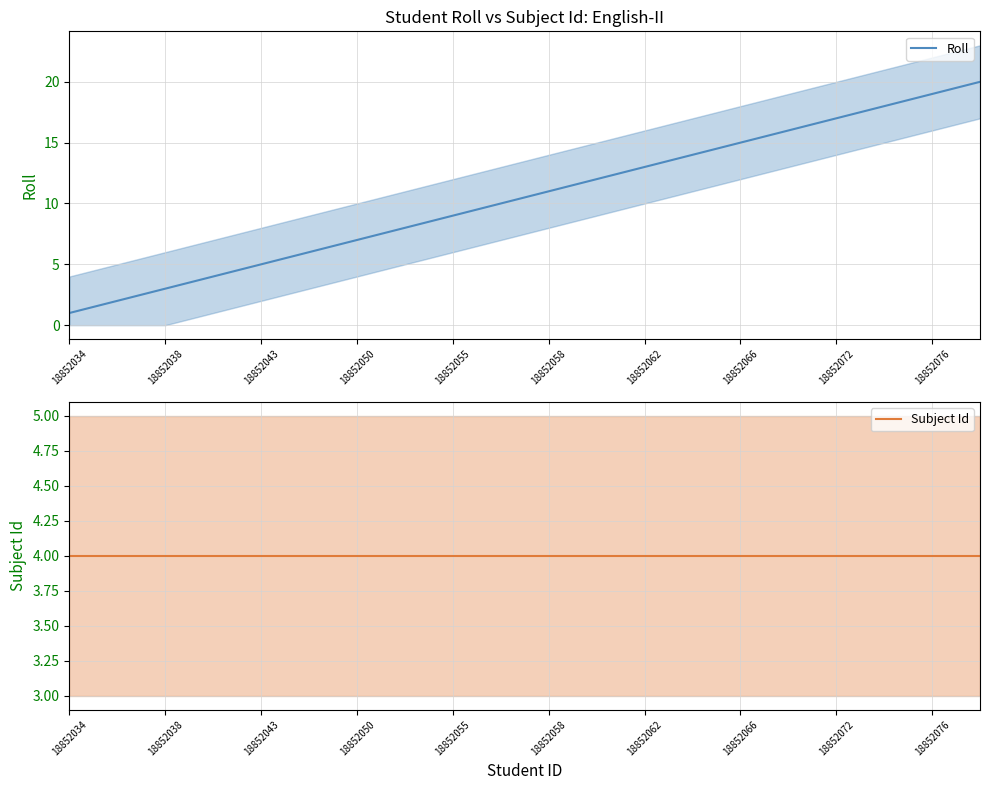

How many data points in Roll are less than 11?

10